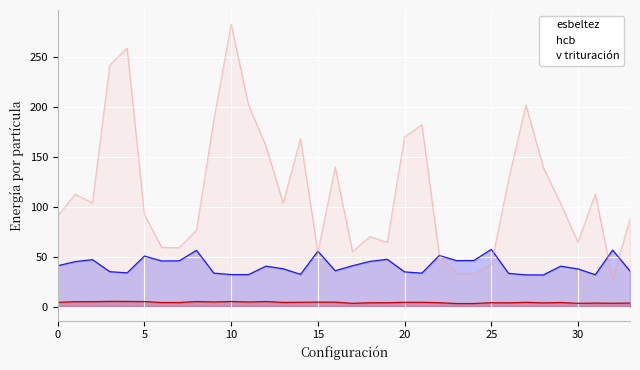

True or false: v trituración and hcb intersect in this chart.

False